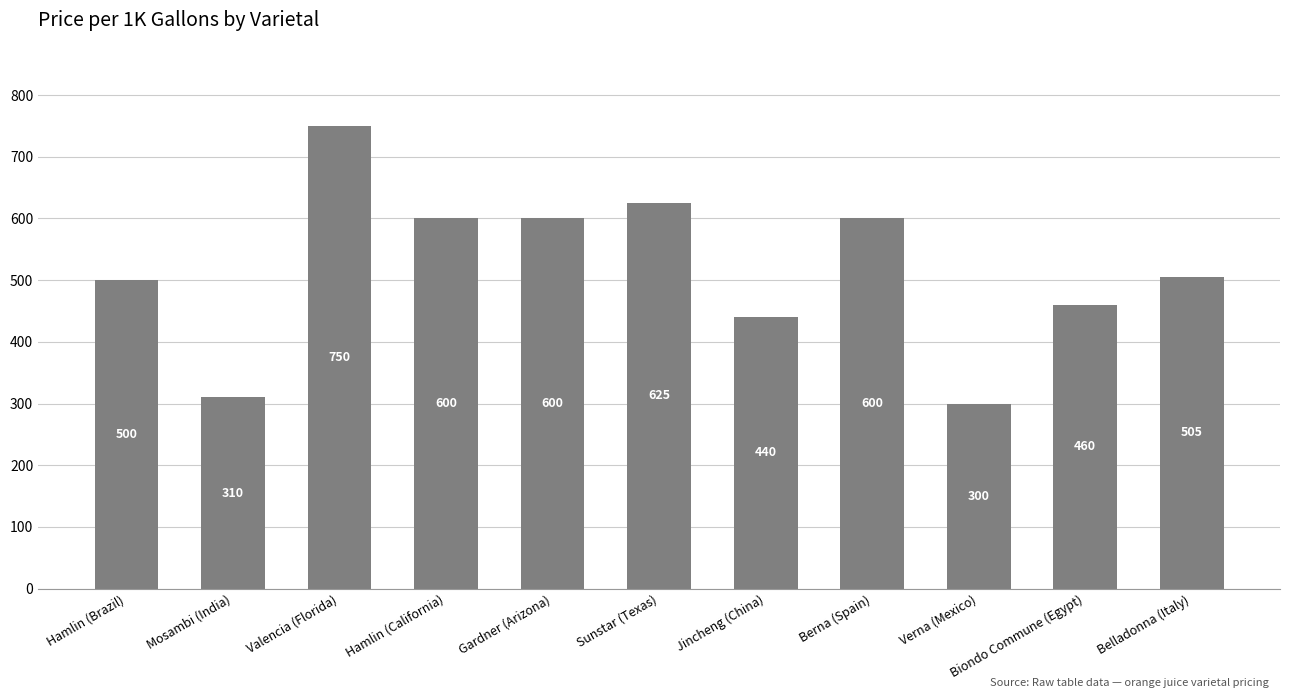

Approximately how many times larger is the value at Hamlin (Brazil) compared to Berna (Spain)?

0.8